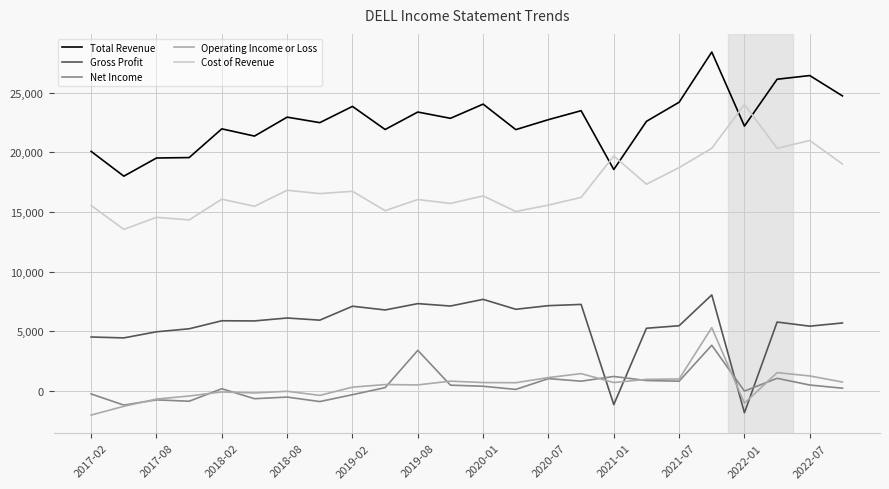

Does the chart display data point markers on the line(s)?

No